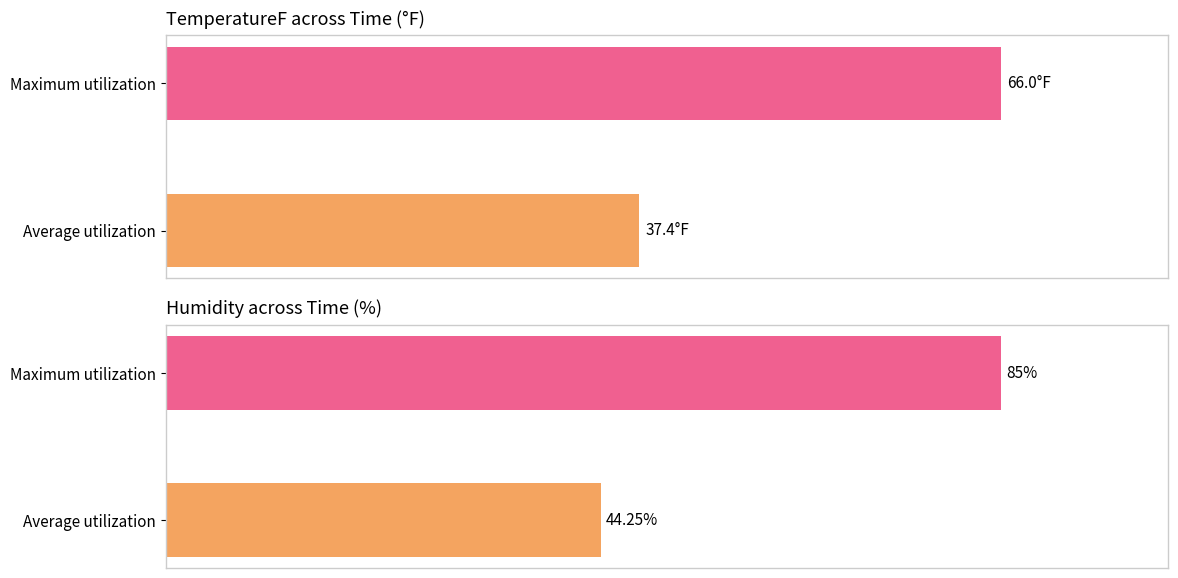

What is the spread (max minus min) of values at Maximum utilization?

19.0